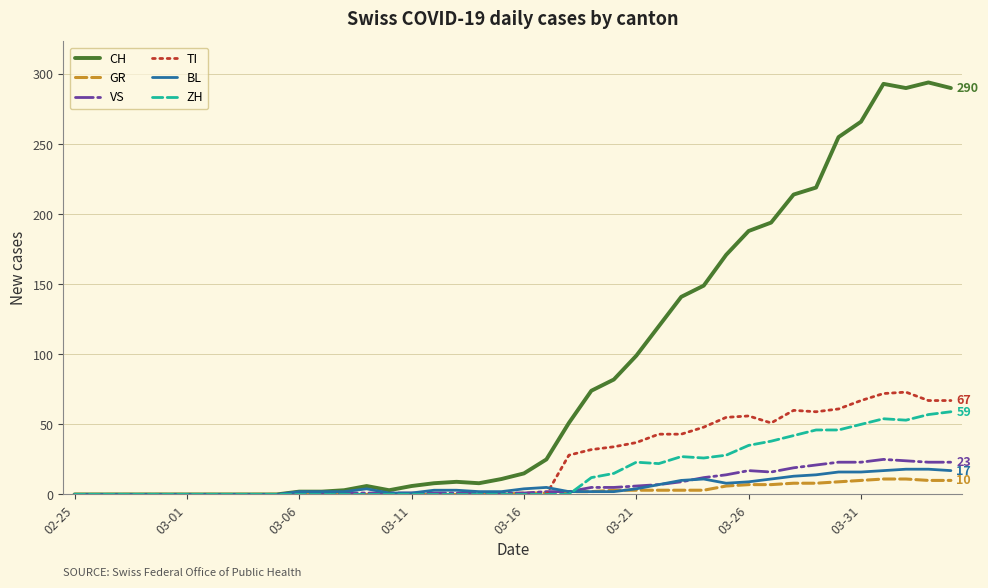

Which series has the widest spread of values?

CH